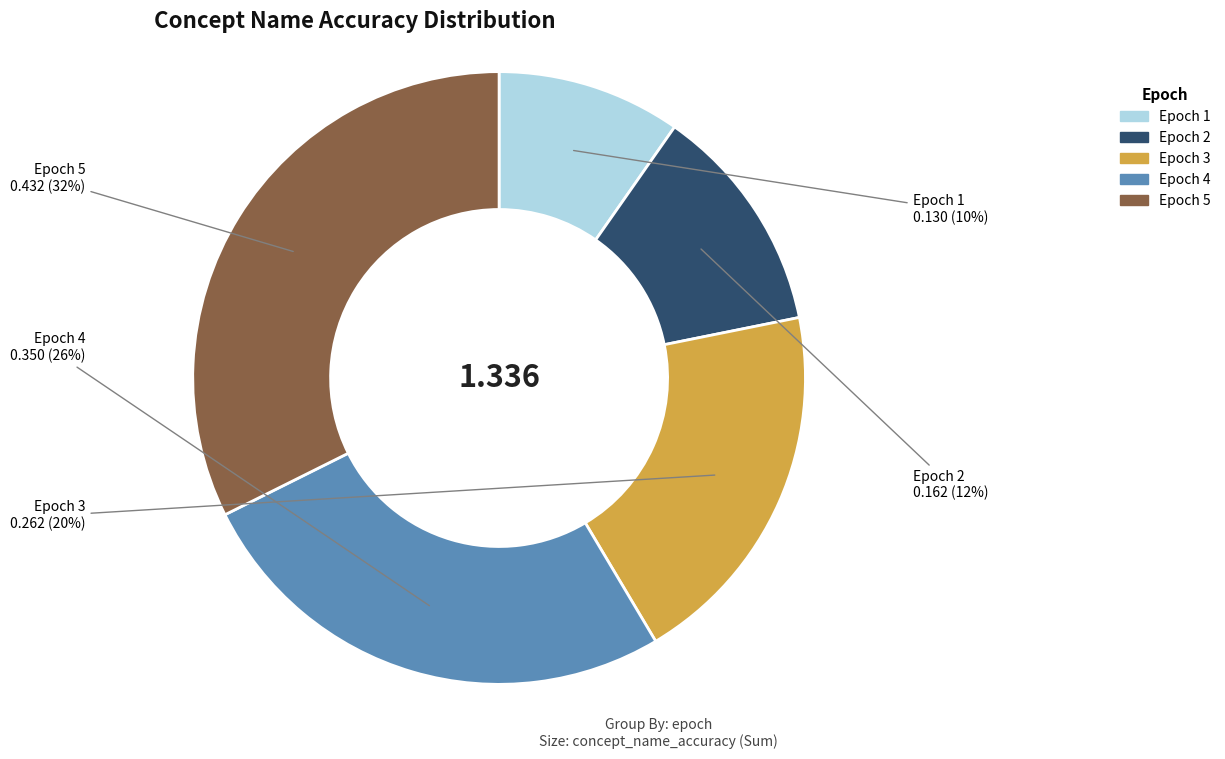

To the nearest percent, what is the average slice percentage?

20%